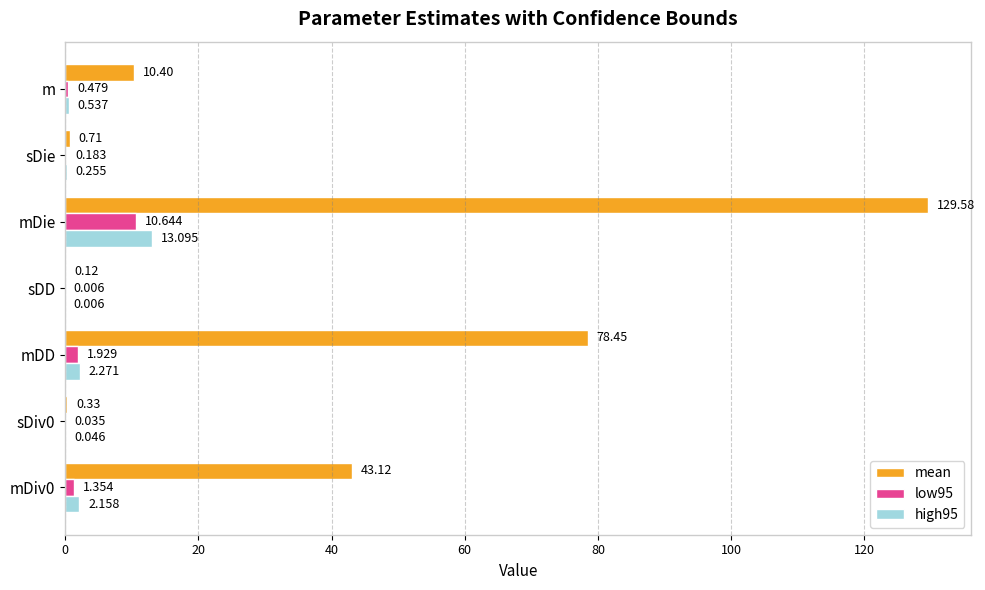

At which label is low95 closest to 5?

mDD